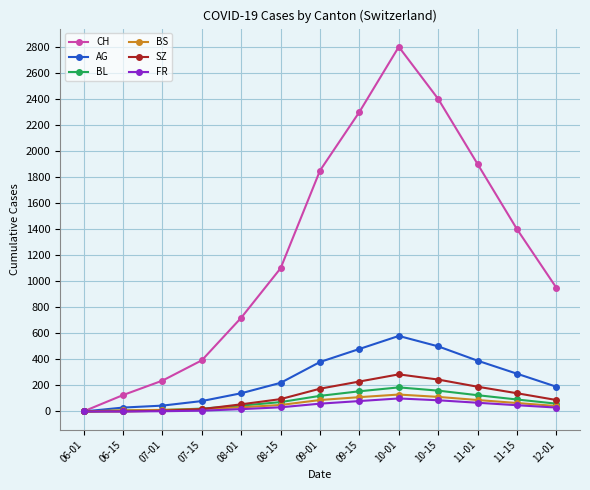

What are all the series names shown in the legend?

CH, AG, BL, BS, SZ, FR